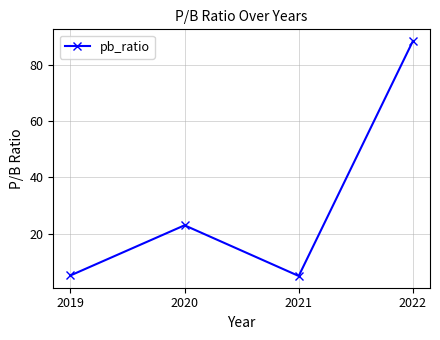

True or false: the data shows 23.0 at 2020.

True